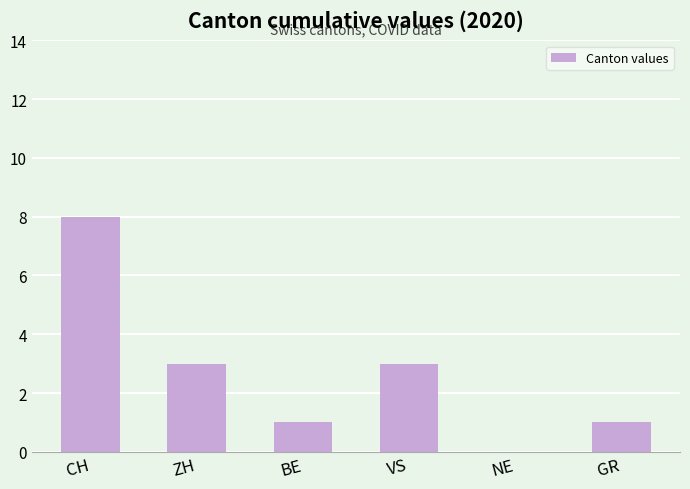

True or false: the data shows 5 at NE.

False